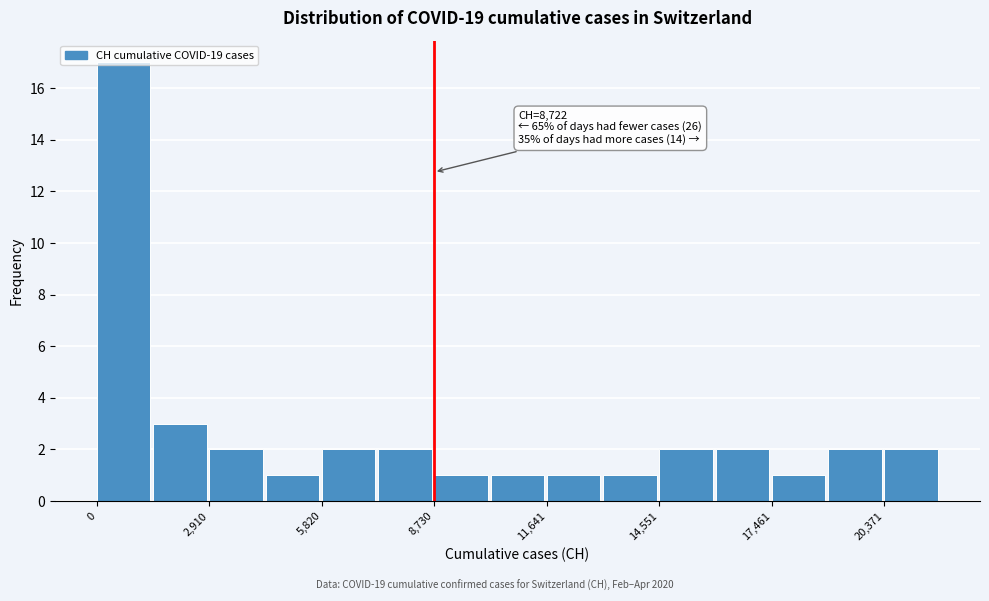

Around what value on the x-axis is the tallest bar? Give the approximate position of its centre, as read against the axis.

500